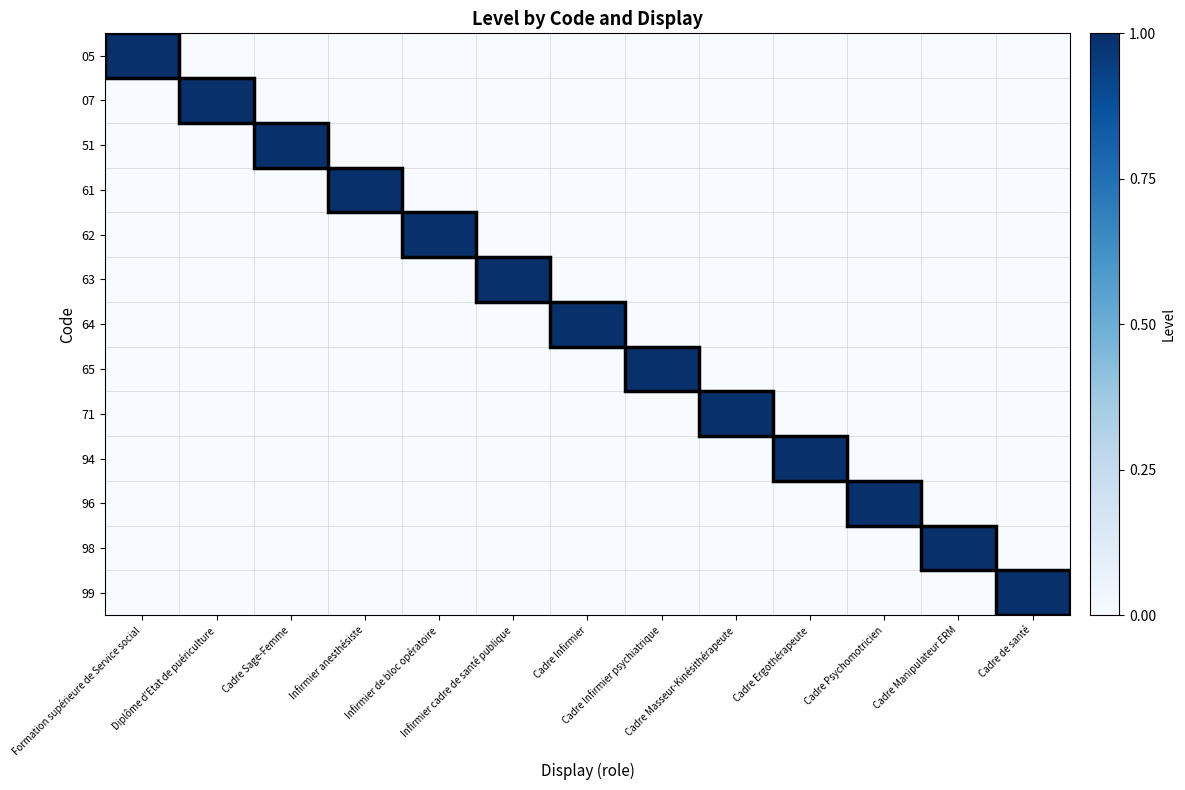

Reading left to right, extract all data points from this chart.

05: Formation supérieure de Service social=1	Diplôme d'Etat de puériculture=0	Cadre Sage-Femme=0	Infirmier anesthésiste=0	Infirmier de bloc opératoire=0	Infirmier cadre de santé publique=0	Cadre Infirmier=0	Cadre Infirmier psychiatrique=0	Cadre Masseur-Kinésithérapeute=0	Cadre Ergothérapeute=0	Cadre Psychomotricien=0	Cadre Manipulateur ERM=0	Cadre de santé=0
07: Formation supérieure de Service social=0	Diplôme d'Etat de puériculture=1	Cadre Sage-Femme=0	Infirmier anesthésiste=0	Infirmier de bloc opératoire=0	Infirmier cadre de santé publique=0	Cadre Infirmier=0	Cadre Infirmier psychiatrique=0	Cadre Masseur-Kinésithérapeute=0	Cadre Ergothérapeute=0	Cadre Psychomotricien=0	Cadre Manipulateur ERM=0	Cadre de santé=0
51: Formation supérieure de Service social=0	Diplôme d'Etat de puériculture=0	Cadre Sage-Femme=1	Infirmier anesthésiste=0	Infirmier de bloc opératoire=0	Infirmier cadre de santé publique=0	Cadre Infirmier=0	Cadre Infirmier psychiatrique=0	Cadre Masseur-Kinésithérapeute=0	Cadre Ergothérapeute=0	Cadre Psychomotricien=0	Cadre Manipulateur ERM=0	Cadre de santé=0
61: Formation supérieure de Service social=0	Diplôme d'Etat de puériculture=0	Cadre Sage-Femme=0	Infirmier anesthésiste=1	Infirmier de bloc opératoire=0	Infirmier cadre de santé publique=0	Cadre Infirmier=0	Cadre Infirmier psychiatrique=0	Cadre Masseur-Kinésithérapeute=0	Cadre Ergothérapeute=0	Cadre Psychomotricien=0	Cadre Manipulateur ERM=0	Cadre de santé=0
62: Formation supérieure de Service social=0	Diplôme d'Etat de puériculture=0	Cadre Sage-Femme=0	Infirmier anesthésiste=0	Infirmier de bloc opératoire=1	Infirmier cadre de santé publique=0	Cadre Infirmier=0	Cadre Infirmier psychiatrique=0	Cadre Masseur-Kinésithérapeute=0	Cadre Ergothérapeute=0	Cadre Psychomotricien=0	Cadre Manipulateur ERM=0	Cadre de santé=0
63: Formation supérieure de Service social=0	Diplôme d'Etat de puériculture=0	Cadre Sage-Femme=0	Infirmier anesthésiste=0	Infirmier de bloc opératoire=0	Infirmier cadre de santé publique=1	Cadre Infirmier=0	Cadre Infirmier psychiatrique=0	Cadre Masseur-Kinésithérapeute=0	Cadre Ergothérapeute=0	Cadre Psychomotricien=0	Cadre Manipulateur ERM=0	Cadre de santé=0
64: Formation supérieure de Service social=0	Diplôme d'Etat de puériculture=0	Cadre Sage-Femme=0	Infirmier anesthésiste=0	Infirmier de bloc opératoire=0	Infirmier cadre de santé publique=0	Cadre Infirmier=1	Cadre Infirmier psychiatrique=0	Cadre Masseur-Kinésithérapeute=0	Cadre Ergothérapeute=0	Cadre Psychomotricien=0	Cadre Manipulateur ERM=0	Cadre de santé=0
65: Formation supérieure de Service social=0	Diplôme d'Etat de puériculture=0	Cadre Sage-Femme=0	Infirmier anesthésiste=0	Infirmier de bloc opératoire=0	Infirmier cadre de santé publique=0	Cadre Infirmier=0	Cadre Infirmier psychiatrique=1	Cadre Masseur-Kinésithérapeute=0	Cadre Ergothérapeute=0	Cadre Psychomotricien=0	Cadre Manipulateur ERM=0	Cadre de santé=0
71: Formation supérieure de Service social=0	Diplôme d'Etat de puériculture=0	Cadre Sage-Femme=0	Infirmier anesthésiste=0	Infirmier de bloc opératoire=0	Infirmier cadre de santé publique=0	Cadre Infirmier=0	Cadre Infirmier psychiatrique=0	Cadre Masseur-Kinésithérapeute=1	Cadre Ergothérapeute=0	Cadre Psychomotricien=0	Cadre Manipulateur ERM=0	Cadre de santé=0
94: Formation supérieure de Service social=0	Diplôme d'Etat de puériculture=0	Cadre Sage-Femme=0	Infirmier anesthésiste=0	Infirmier de bloc opératoire=0	Infirmier cadre de santé publique=0	Cadre Infirmier=0	Cadre Infirmier psychiatrique=0	Cadre Masseur-Kinésithérapeute=0	Cadre Ergothérapeute=1	Cadre Psychomotricien=0	Cadre Manipulateur ERM=0	Cadre de santé=0
96: Formation supérieure de Service social=0	Diplôme d'Etat de puériculture=0	Cadre Sage-Femme=0	Infirmier anesthésiste=0	Infirmier de bloc opératoire=0	Infirmier cadre de santé publique=0	Cadre Infirmier=0	Cadre Infirmier psychiatrique=0	Cadre Masseur-Kinésithérapeute=0	Cadre Ergothérapeute=0	Cadre Psychomotricien=1	Cadre Manipulateur ERM=0	Cadre de santé=0
98: Formation supérieure de Service social=0	Diplôme d'Etat de puériculture=0	Cadre Sage-Femme=0	Infirmier anesthésiste=0	Infirmier de bloc opératoire=0	Infirmier cadre de santé publique=0	Cadre Infirmier=0	Cadre Infirmier psychiatrique=0	Cadre Masseur-Kinésithérapeute=0	Cadre Ergothérapeute=0	Cadre Psychomotricien=0	Cadre Manipulateur ERM=1	Cadre de santé=0
99: Formation supérieure de Service social=0	Diplôme d'Etat de puériculture=0	Cadre Sage-Femme=0	Infirmier anesthésiste=0	Infirmier de bloc opératoire=0	Infirmier cadre de santé publique=0	Cadre Infirmier=0	Cadre Infirmier psychiatrique=0	Cadre Masseur-Kinésithérapeute=0	Cadre Ergothérapeute=0	Cadre Psychomotricien=0	Cadre Manipulateur ERM=0	Cadre de santé=1